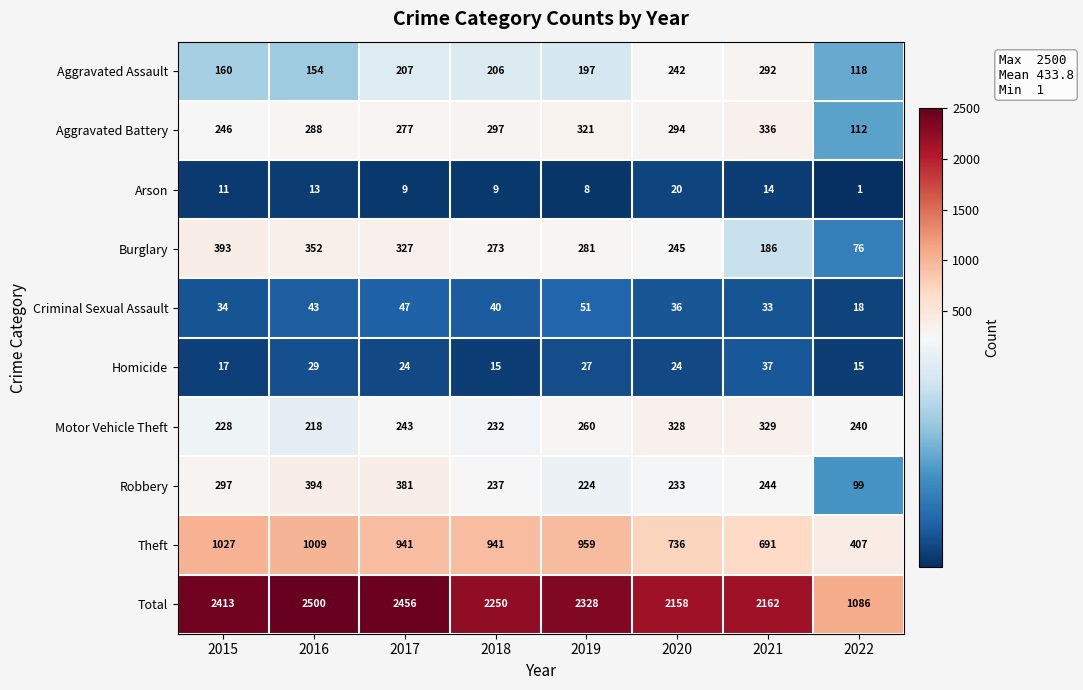

What is the average value of the Burglary series?

267